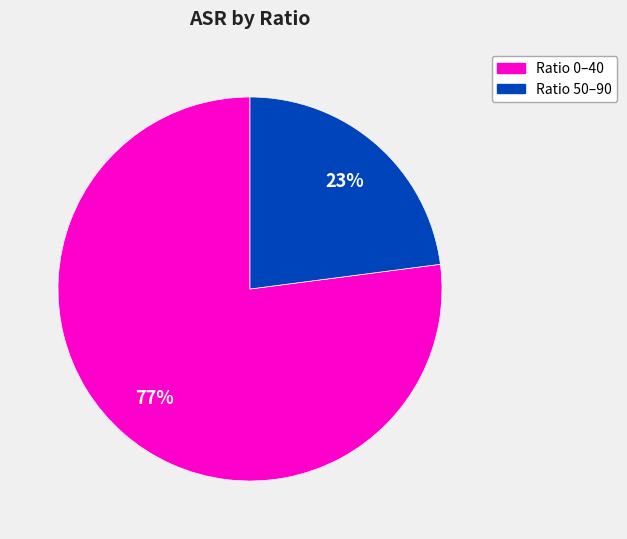

Does any single category account for the majority?

Yes